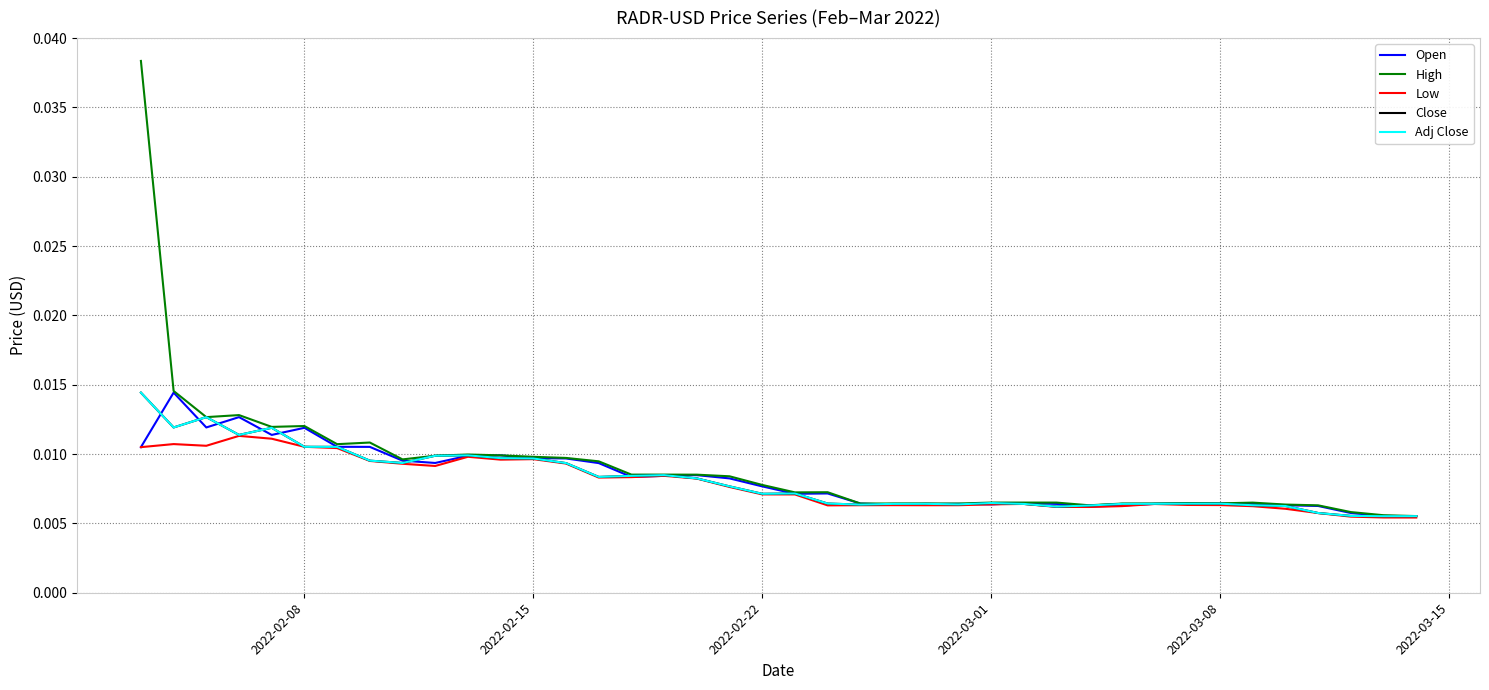

In Open, how many points are higher than both neighbors (excluding endpoints)?

9